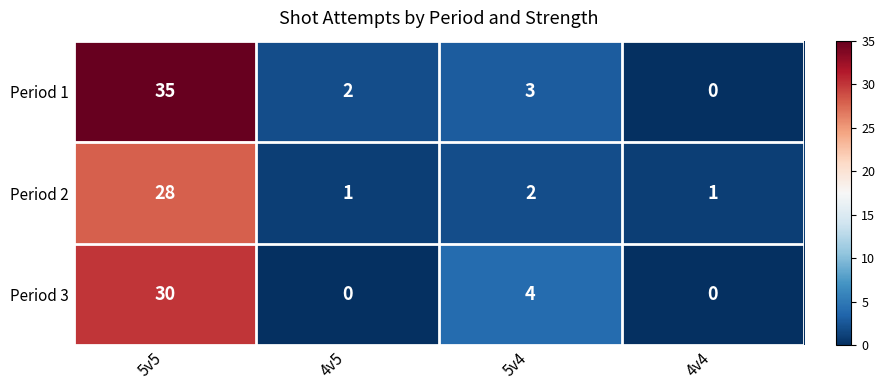

Rank the series at 5v5 from highest to lowest value.

Period 1, Period 3, Period 2